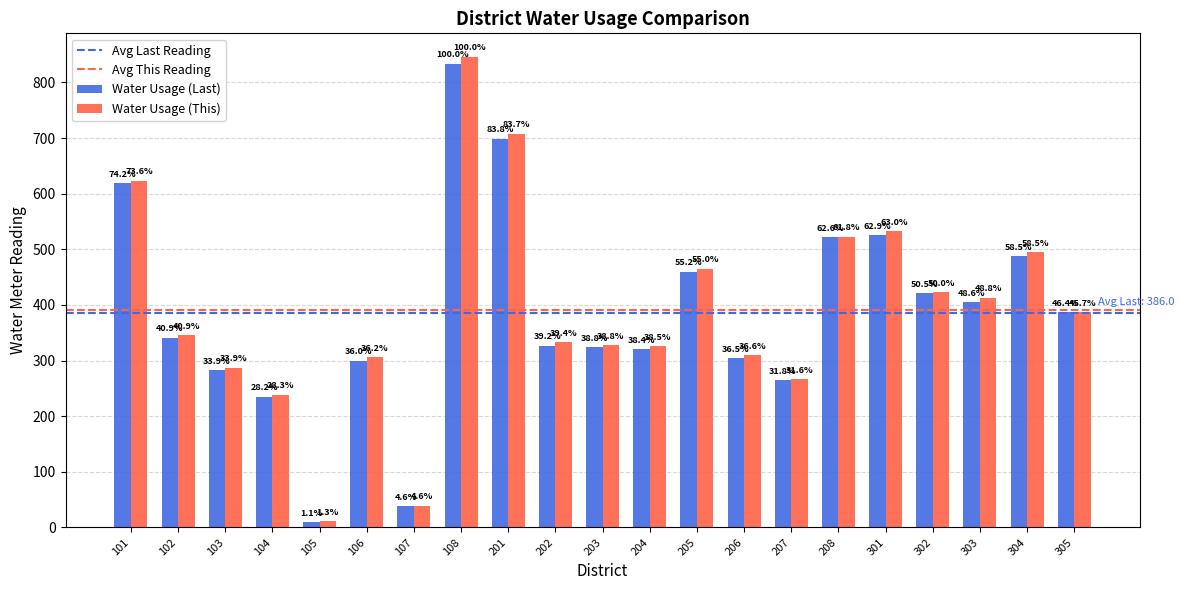

How many bars are there in each group?

2